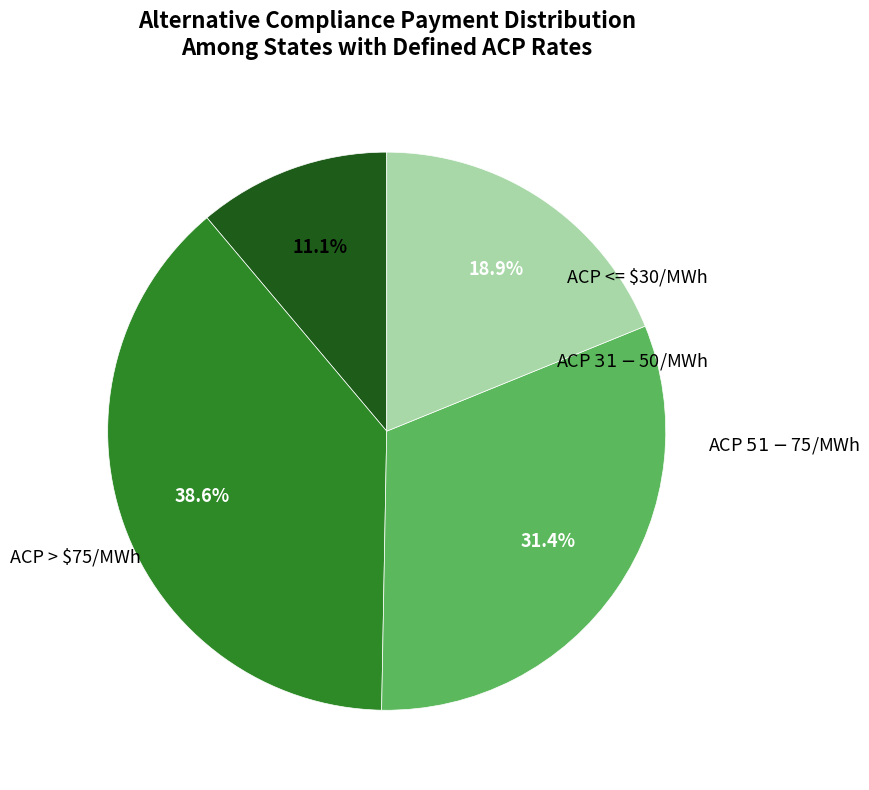

Count the number of slices in the pie.

4